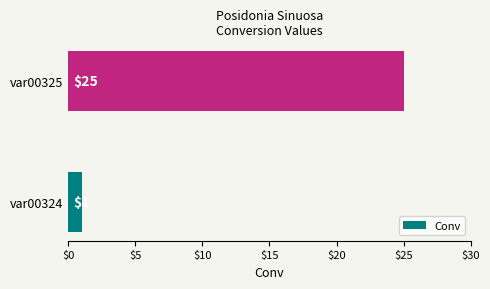

Between var00325 and var00324, which is larger?

var00325